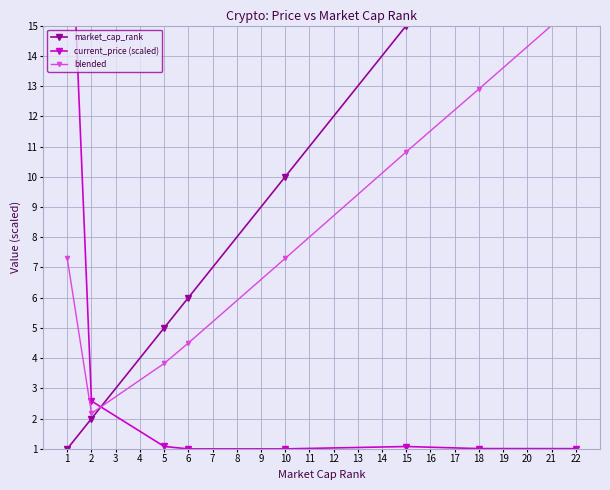

What is the average value of the current_price (scaled) series?

3.8